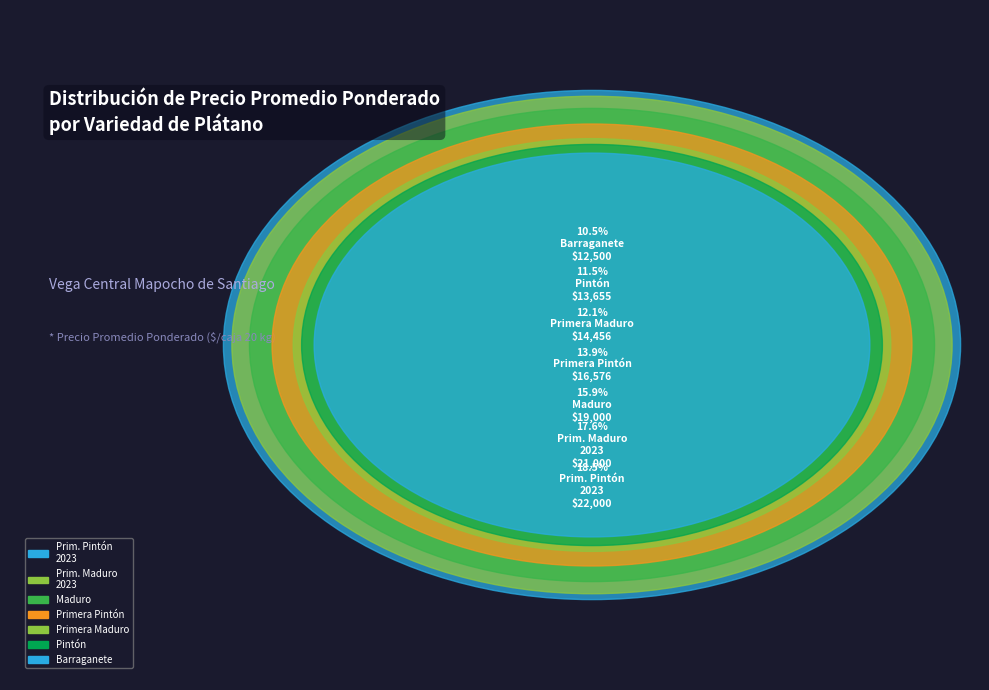

To the nearest percent, what portion does Sin especificar Primera Pintón 2023 represent?

18%